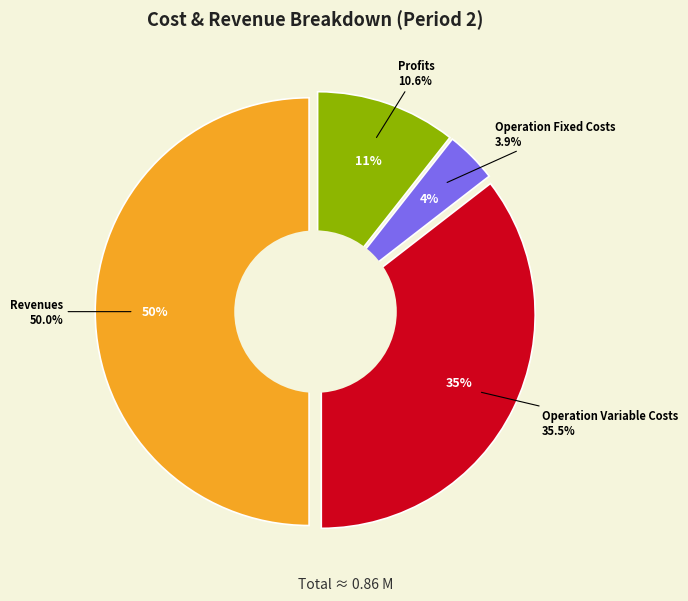

Does any single category account for the majority?

No